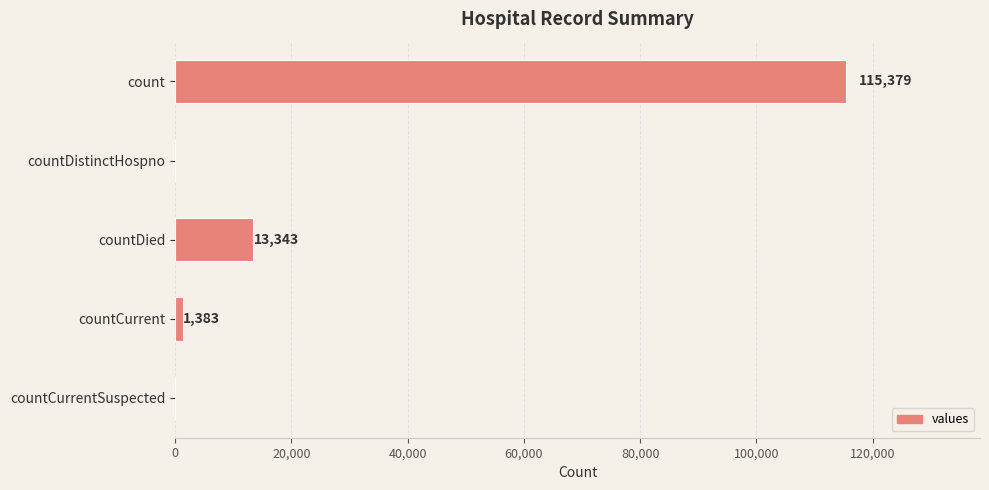

Which label corresponds to the largest value in the chart?

count